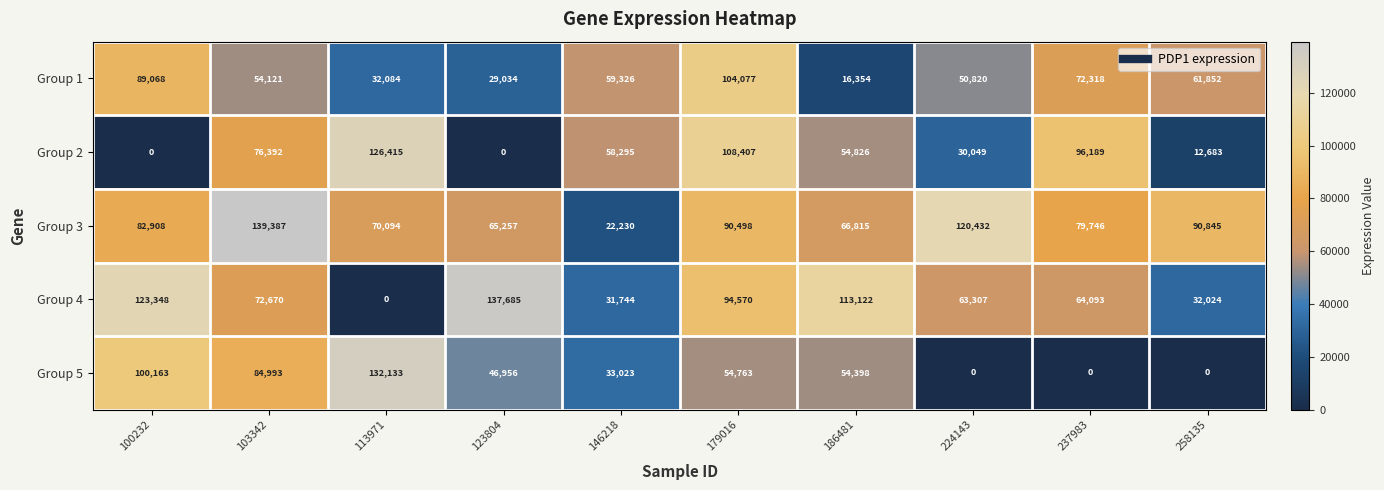

At which label does Group 2 first exceed 58295?

103342